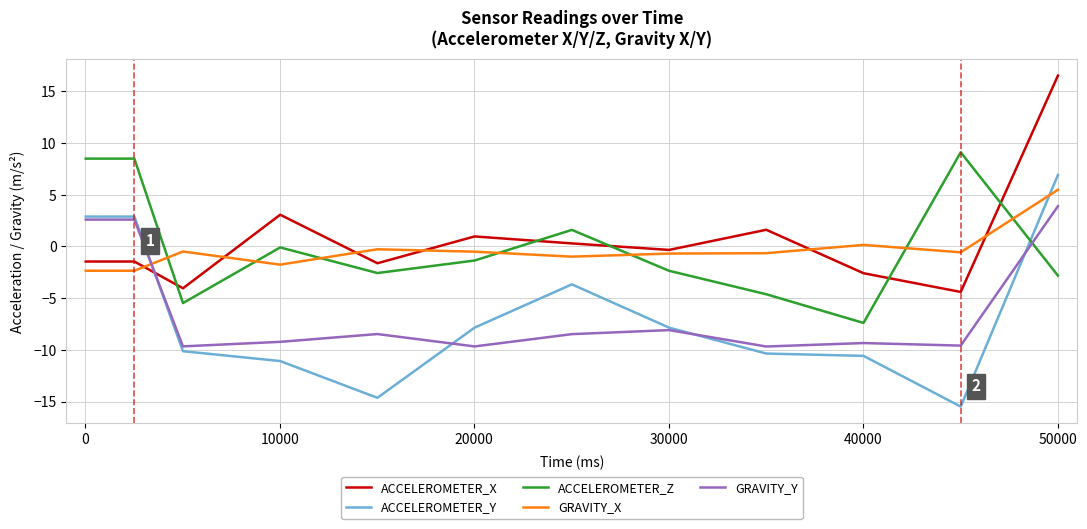

What is the minimum value shown in the chart?

-15.5